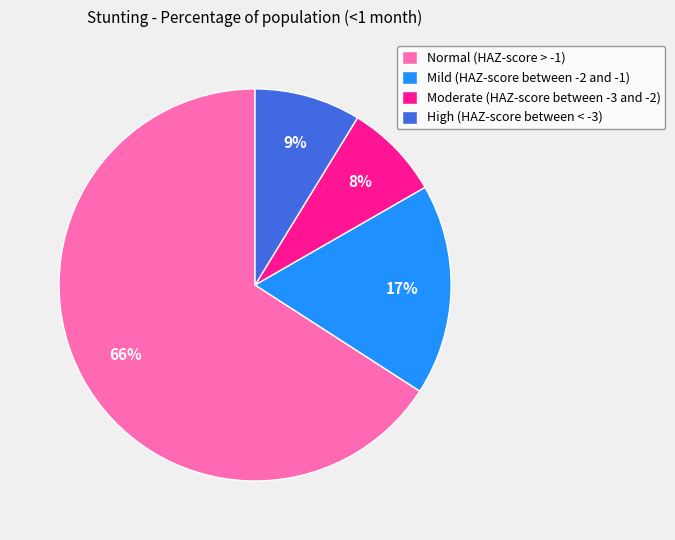

Which slice is the largest?

Normal (HAZ-score > -1)